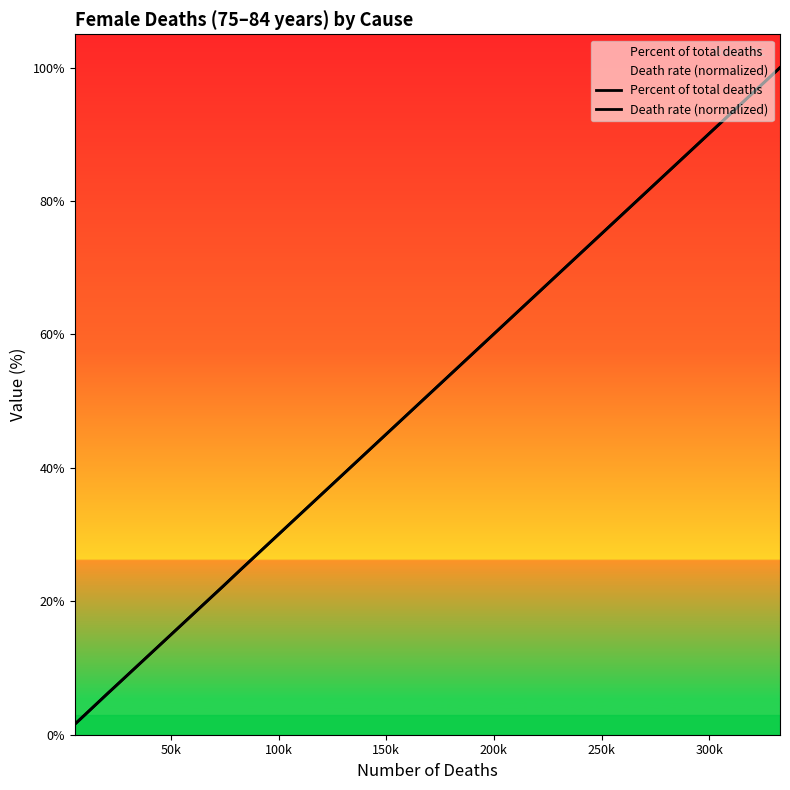

What are all the series names shown in the legend?

Percent of total deaths, Death rate (normalized)